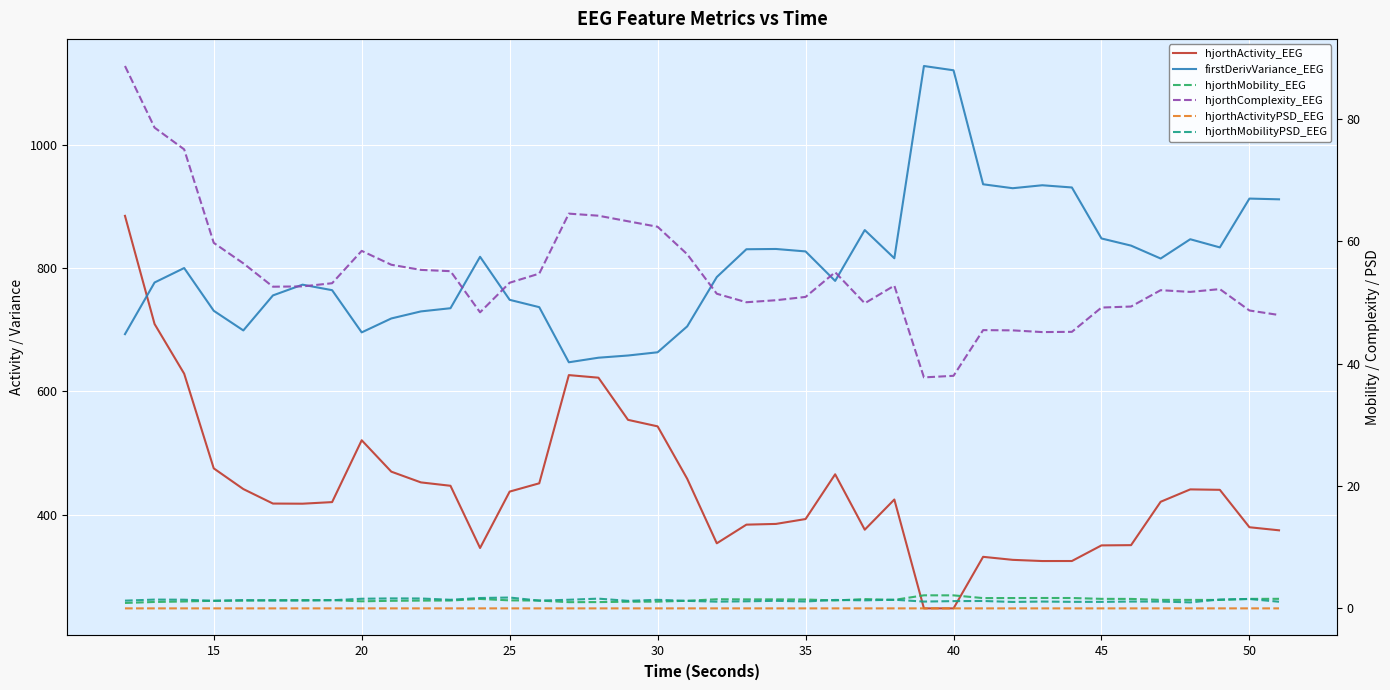

Is it true that hjorthComplexity_EEG equals 26.3 at 32?

False